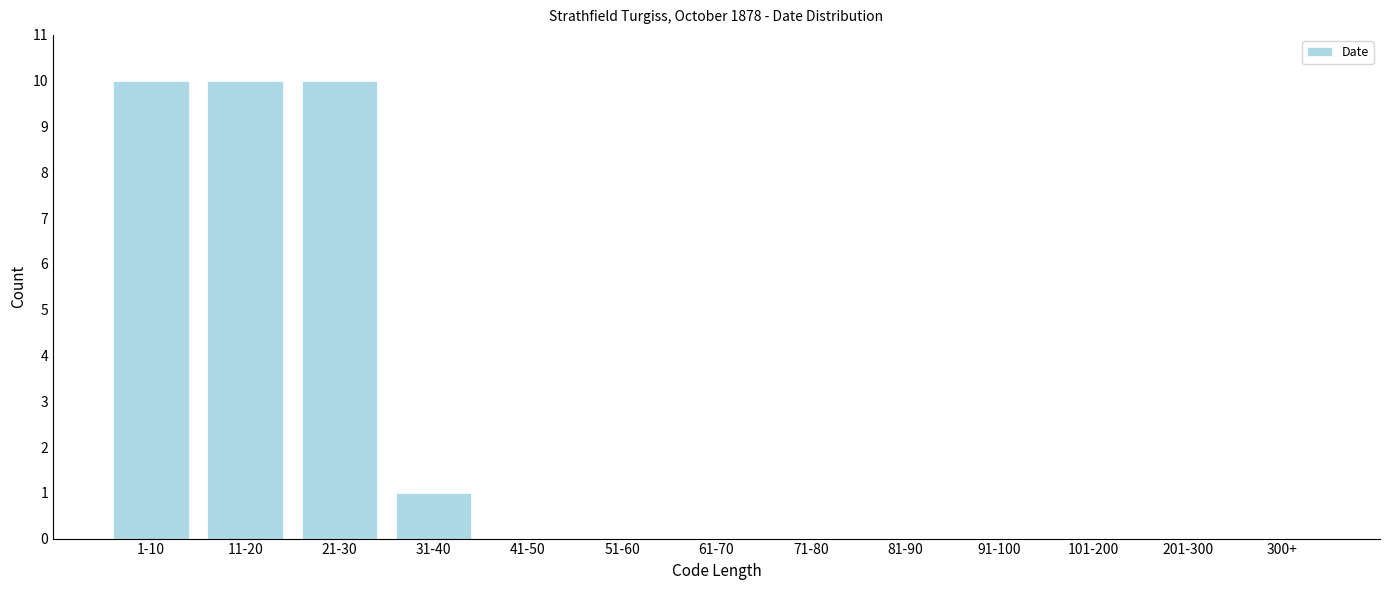

Reading right to left, transcribe all the data shown in this chart.

300+=0	201-300=0	101-200=0	91-100=0	81-90=0	71-80=0	61-70=0	51-60=0	41-50=0	31-40=1	21-30=10	11-20=10	1-10=10